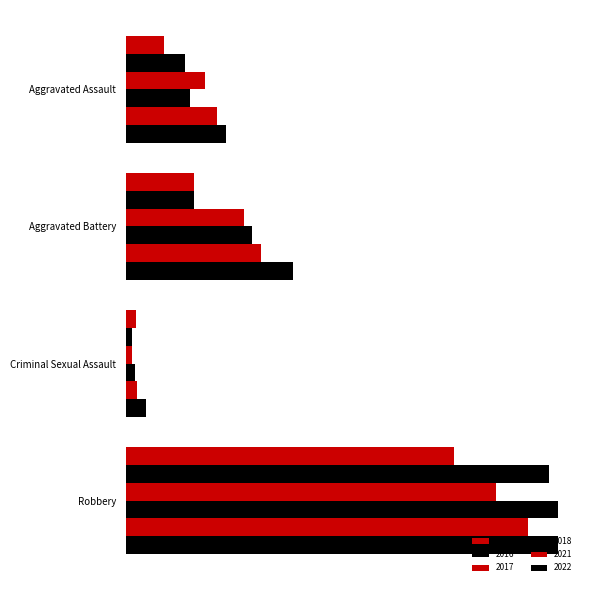

What is the difference between the maximum and second lowest values in the 2017 series?

351